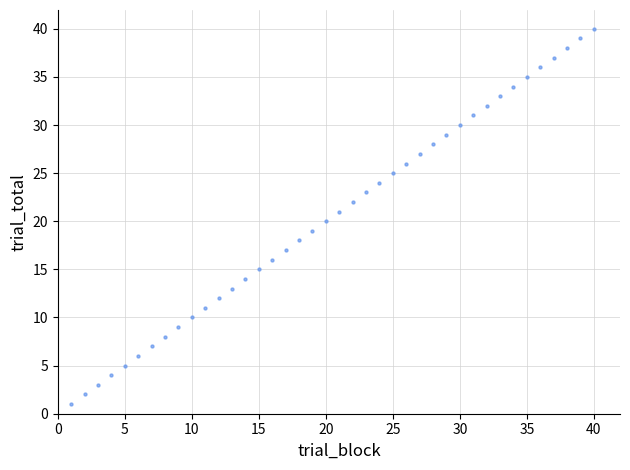

What is the range of Y values (max minus min)?

39